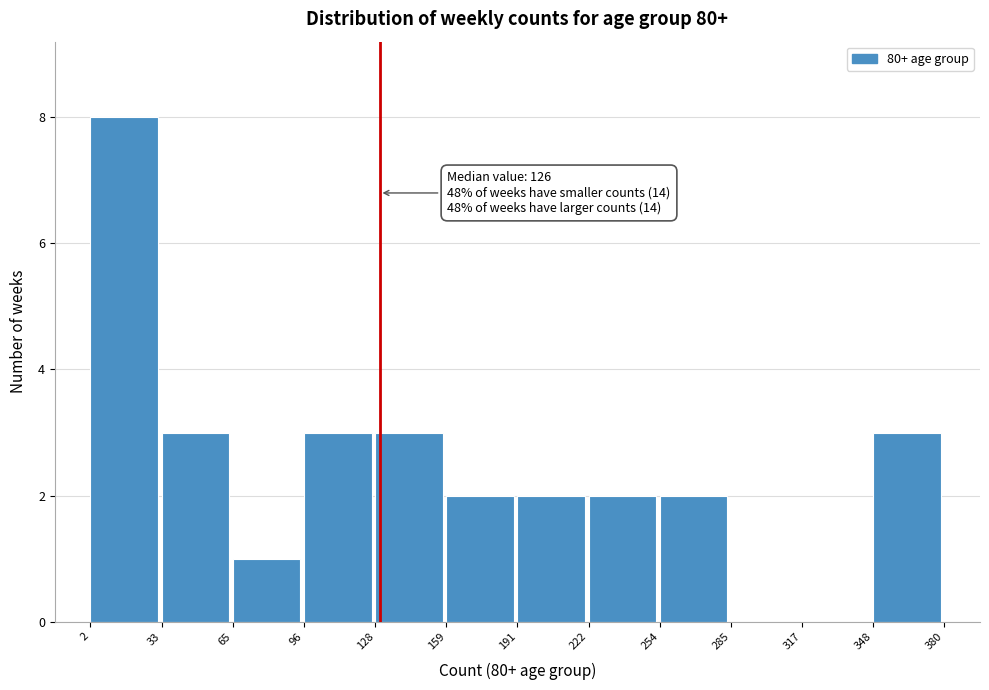

Over which range of the x-axis is the bar tallest?

2 to 33